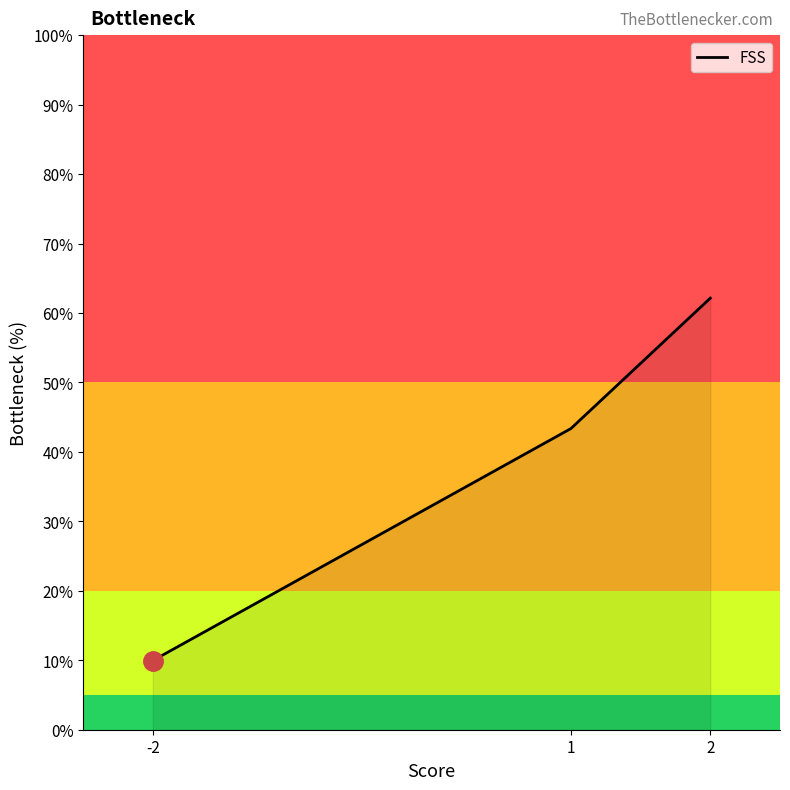

What is the sum of the values at -2 and 1?

53.3